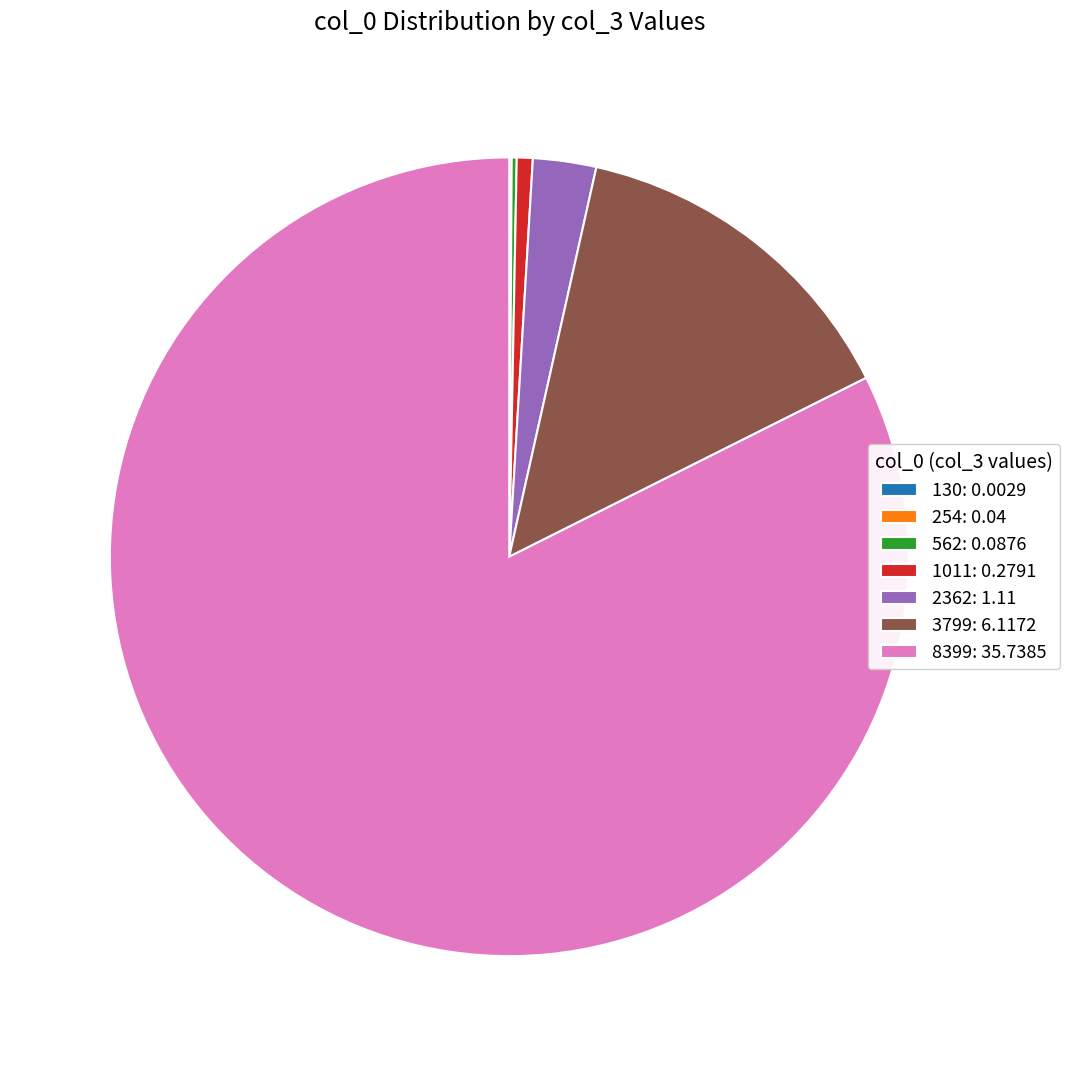

Approximately how many times larger is the value at 8399: 35.7385 compared to 2362: 1.11?

32.2